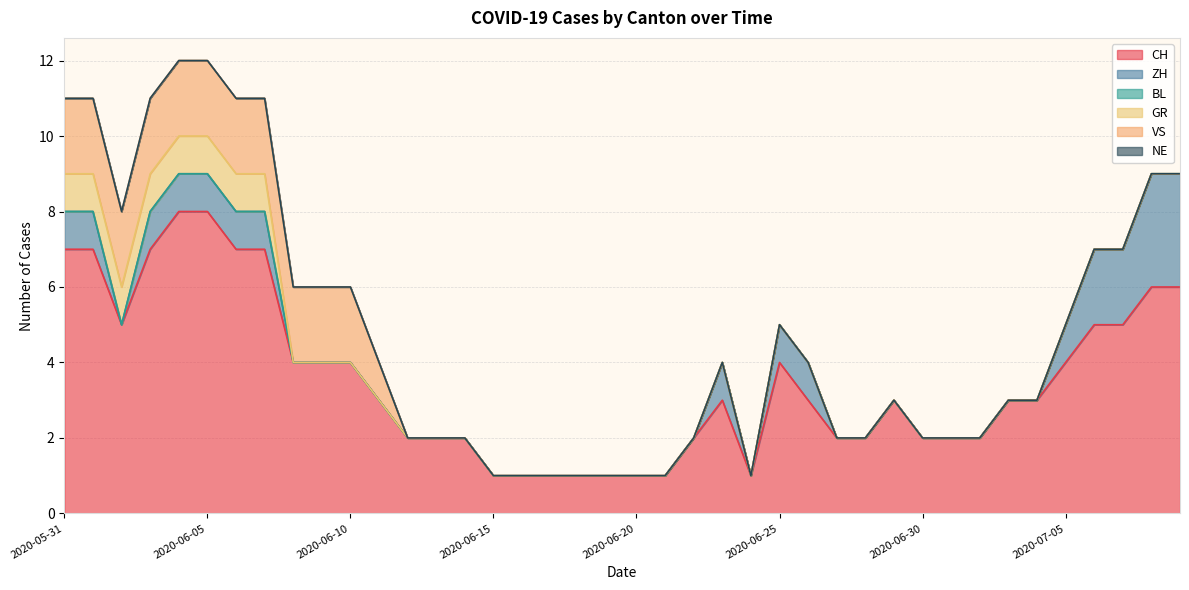

What is the spread (max minus min) of values at 2020-06-21?

1